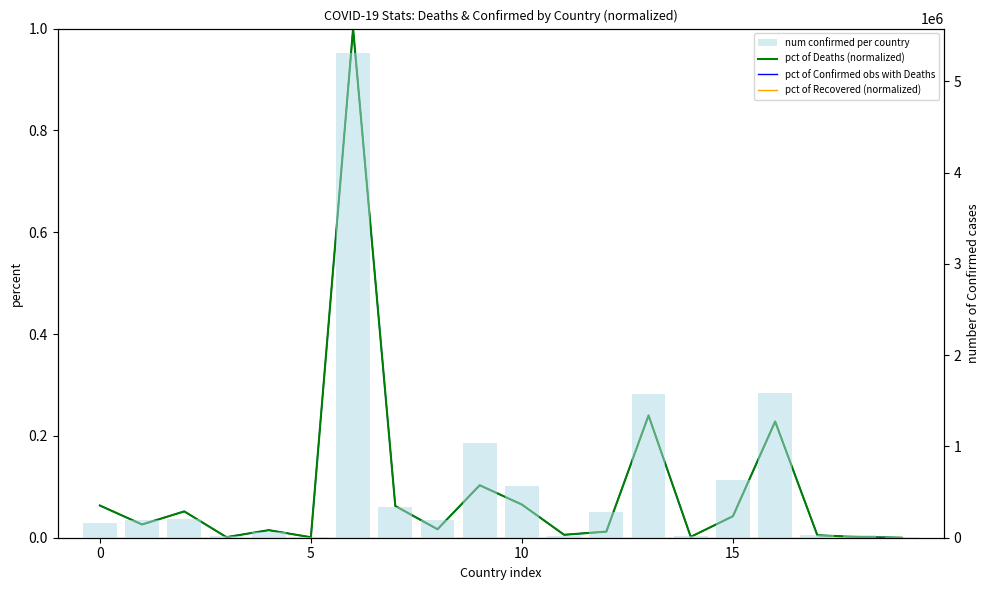

Is it true that pct of Deaths (normalized) equals 0.0 at 7?

False